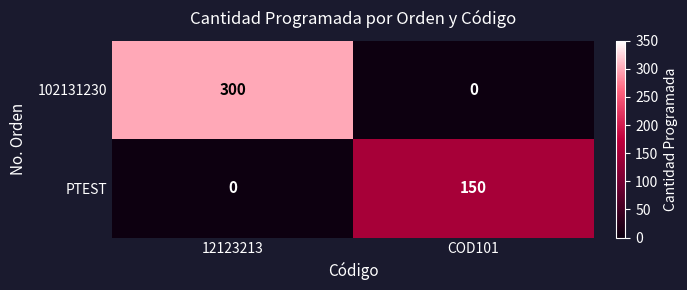

Rank the series by their average value, from highest to lowest.

102131230, PTEST